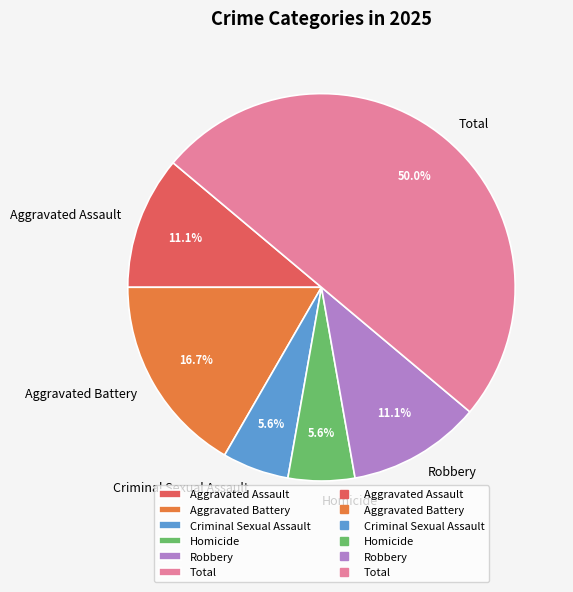

Which slice is the largest?

Total